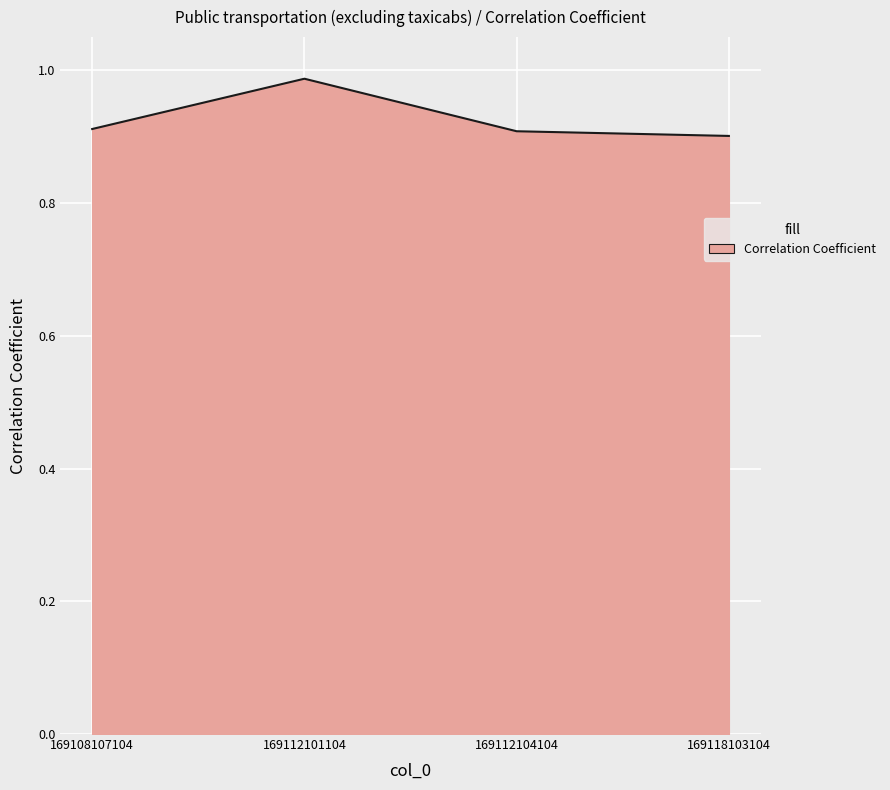

True or false: there are more than 0 points higher than both neighbors.

True